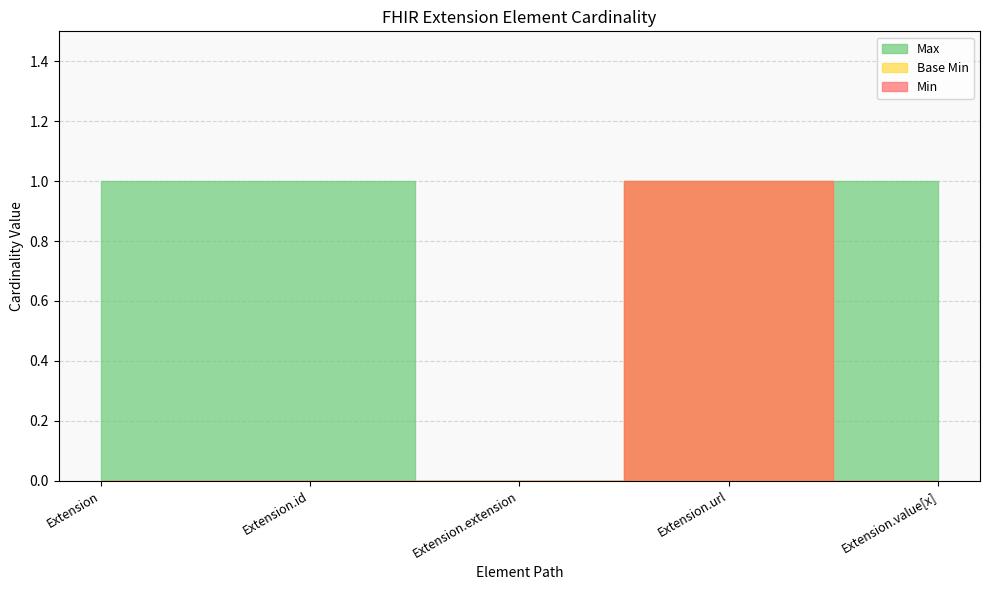

True or false: Max and Base Min cross at least once.

False